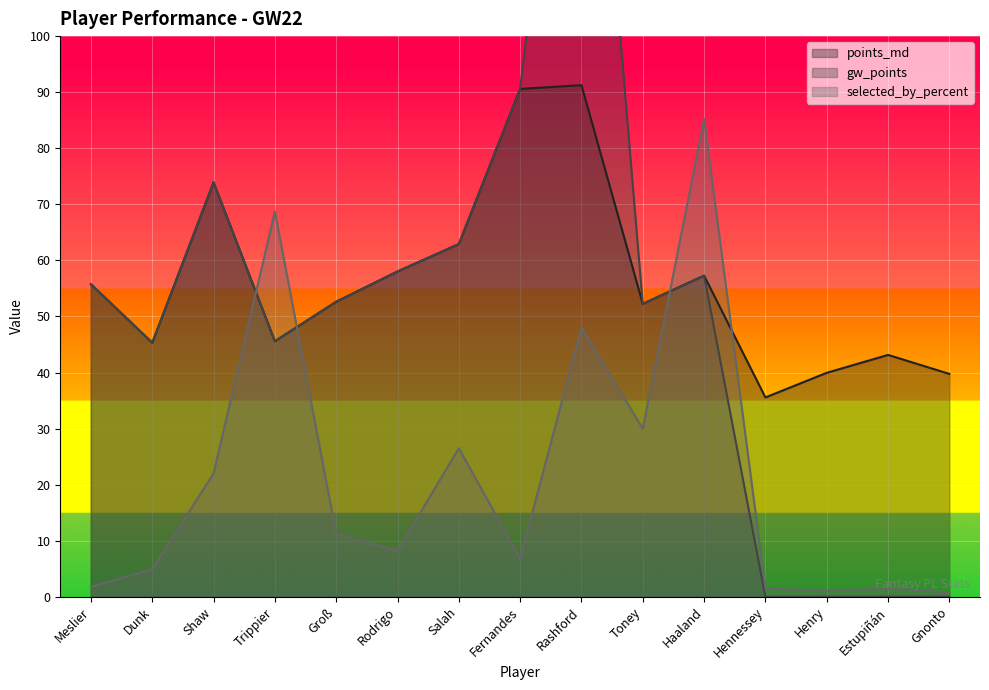

How many values in gw_points are above zero?

11